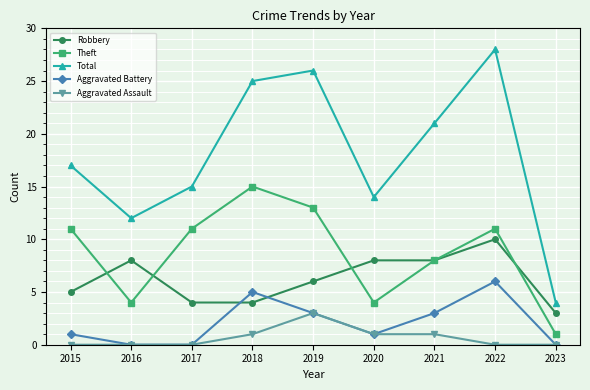

How many values in the Total series are below 17?

4